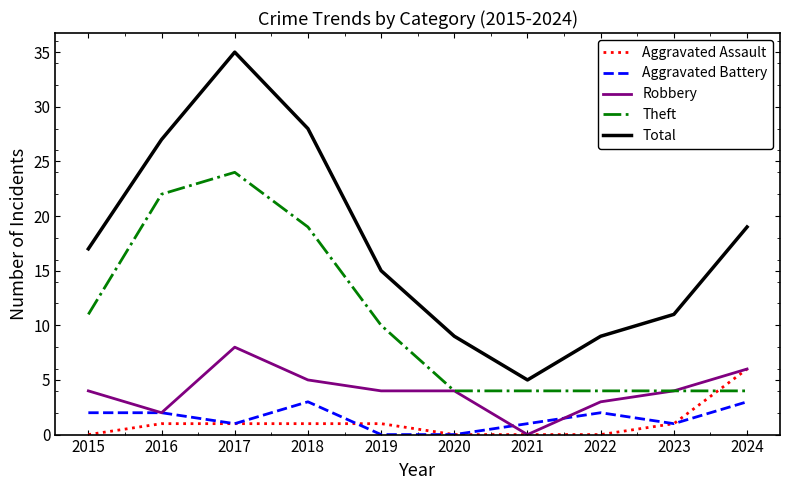

Which series has the widest spread of values?

Total